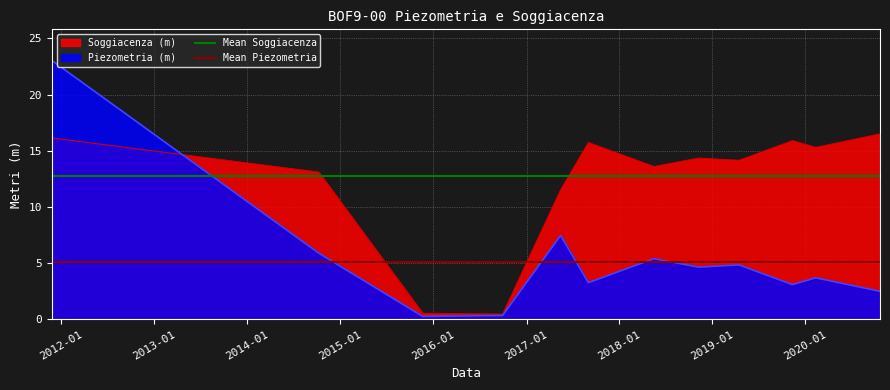

The Mean Soggiacenza series shows 19.0 at 2012-01. True or false?

False